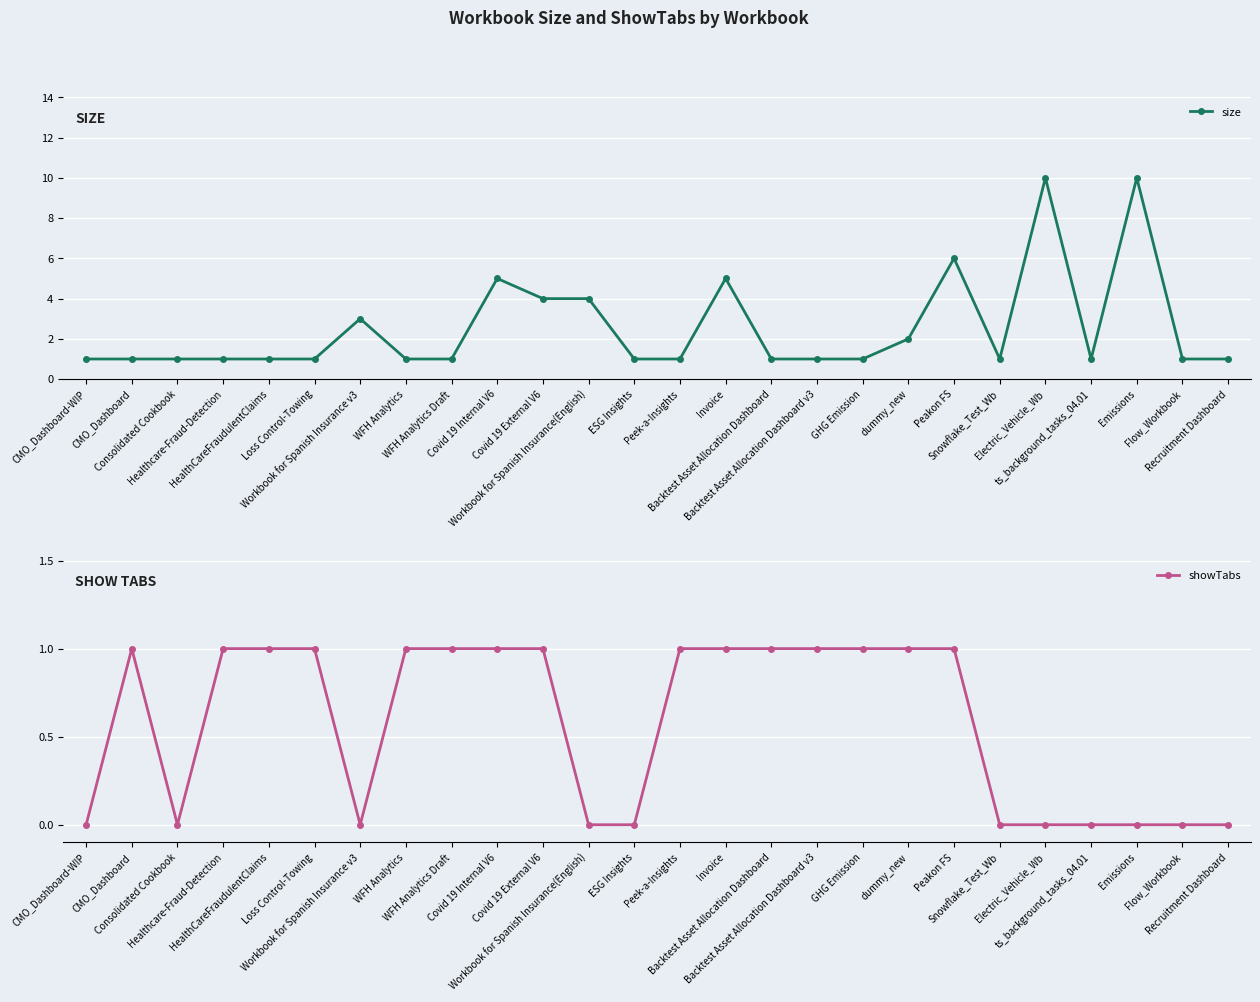

What is the label of the 18th point from the right?

WFH Analytics Draft